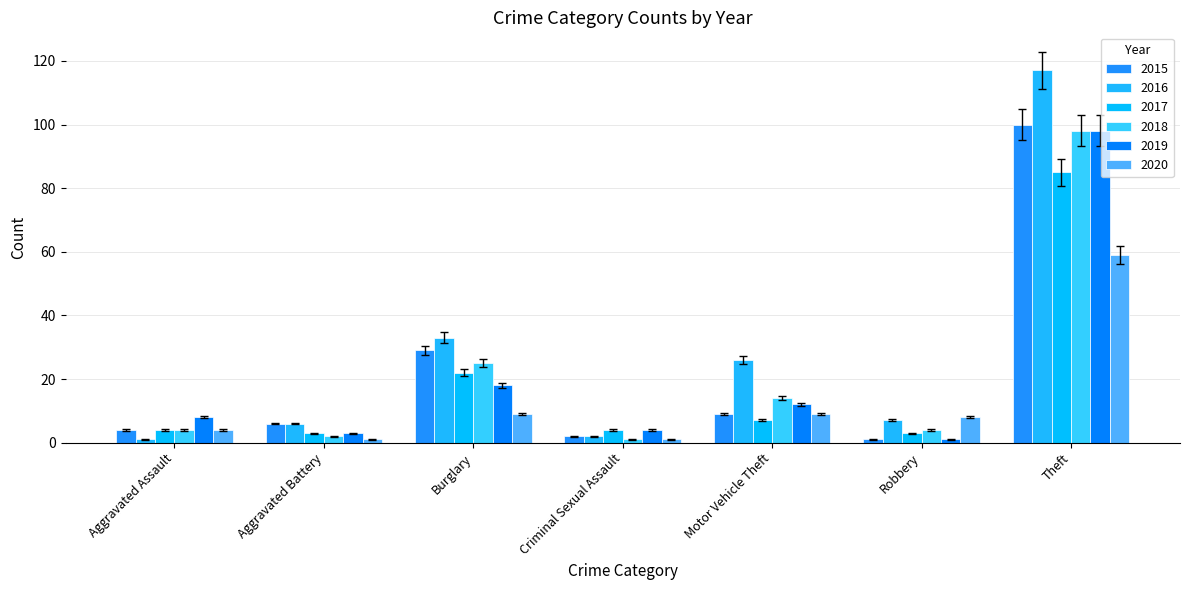

What is the approximate value of 2020 at Theft?

59